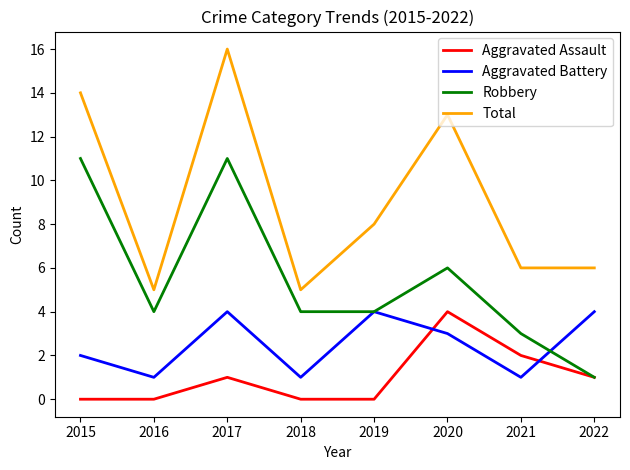

What is the difference between the highest and lowest values at 2021?

5